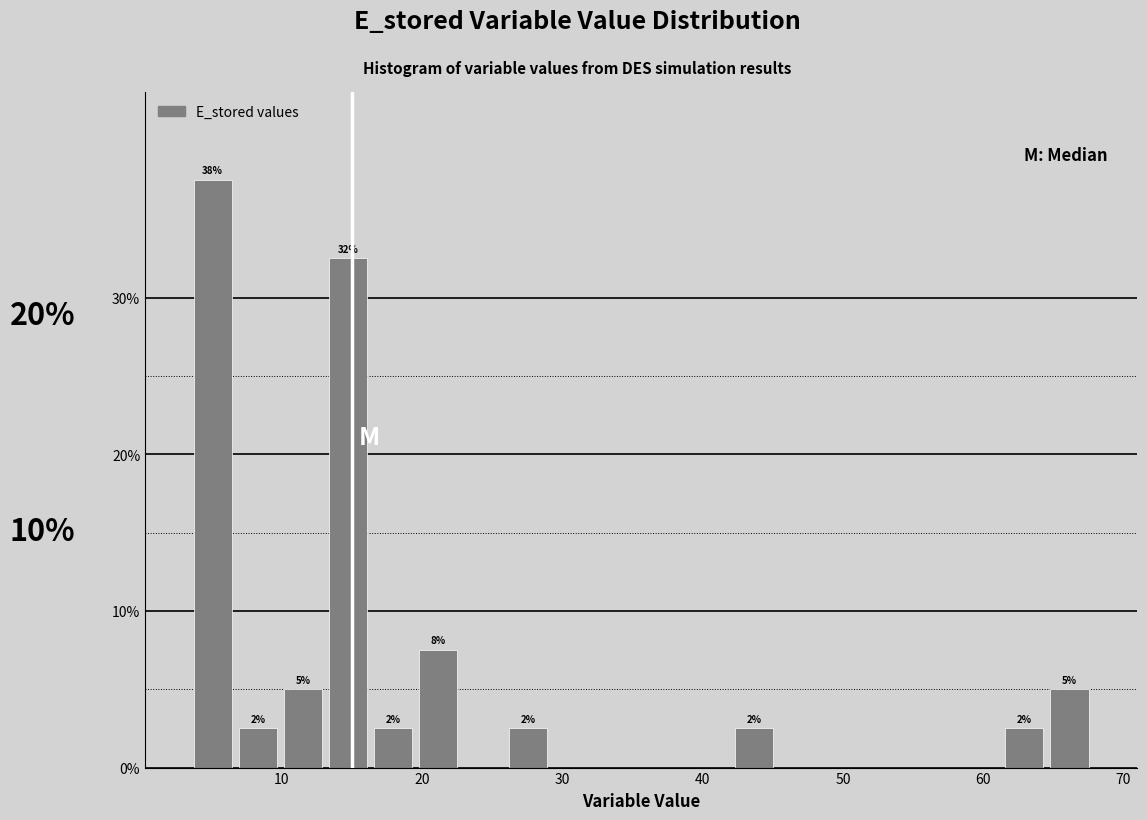

Around what value on the x-axis is the tallest bar? Give the approximate position of its centre, as read against the axis.

5